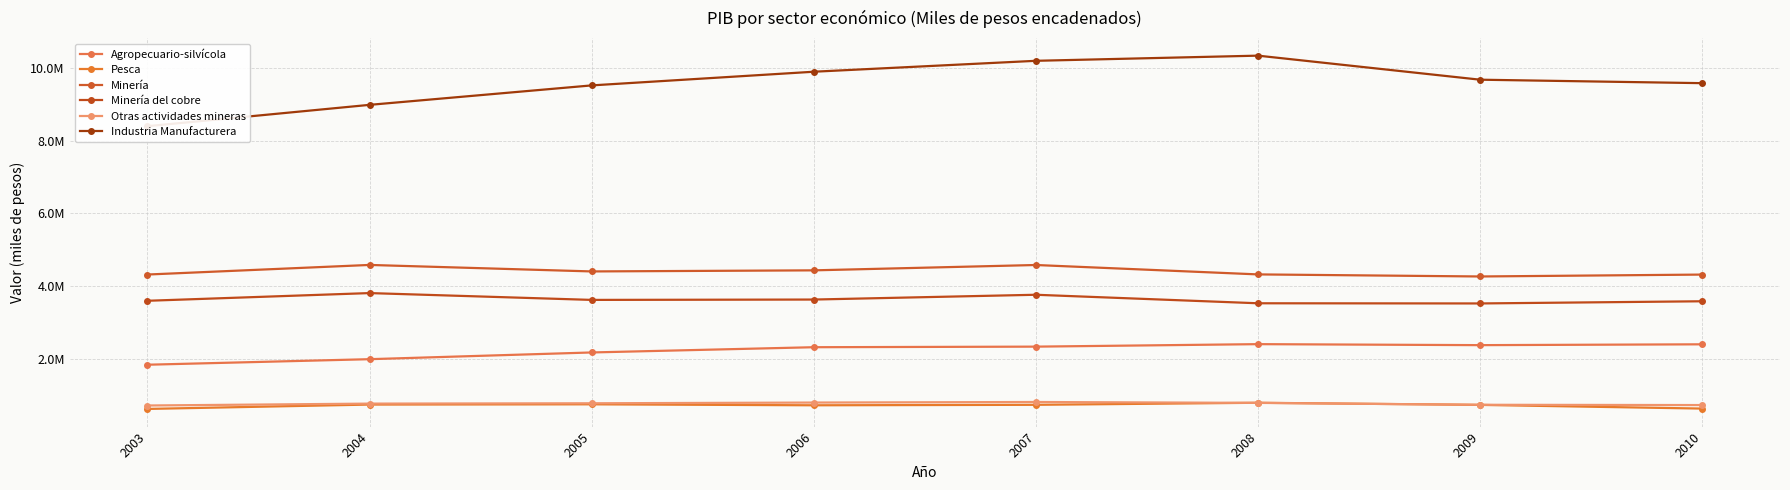

Which has a higher value, 2010 or 2005?

2010